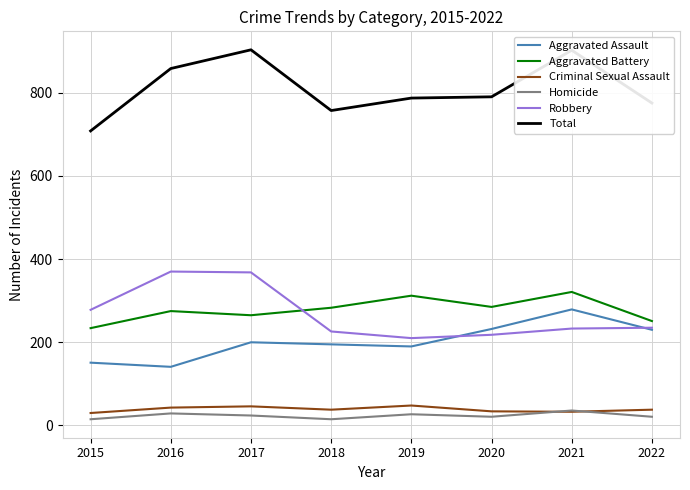

In Total, how many points are higher than both neighbors (excluding endpoints)?

2